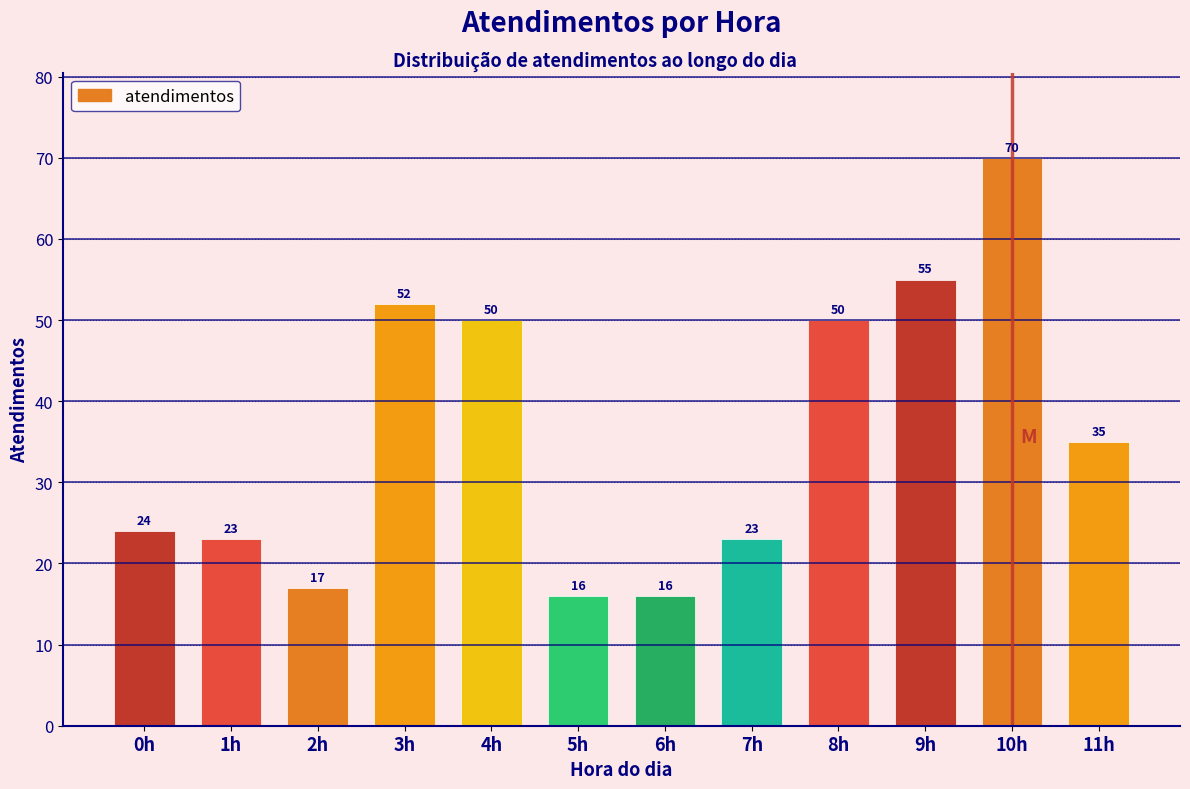

Reading right to left, what are all the values shown in this chart?

11h=35	10h=70	9h=55	8h=50	7h=23	6h=16	5h=16	4h=50	3h=52	2h=17	1h=23	0h=24